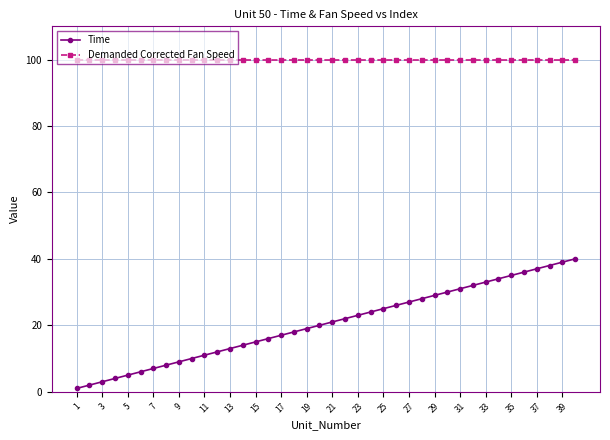

Which series has the widest spread of values?

Time